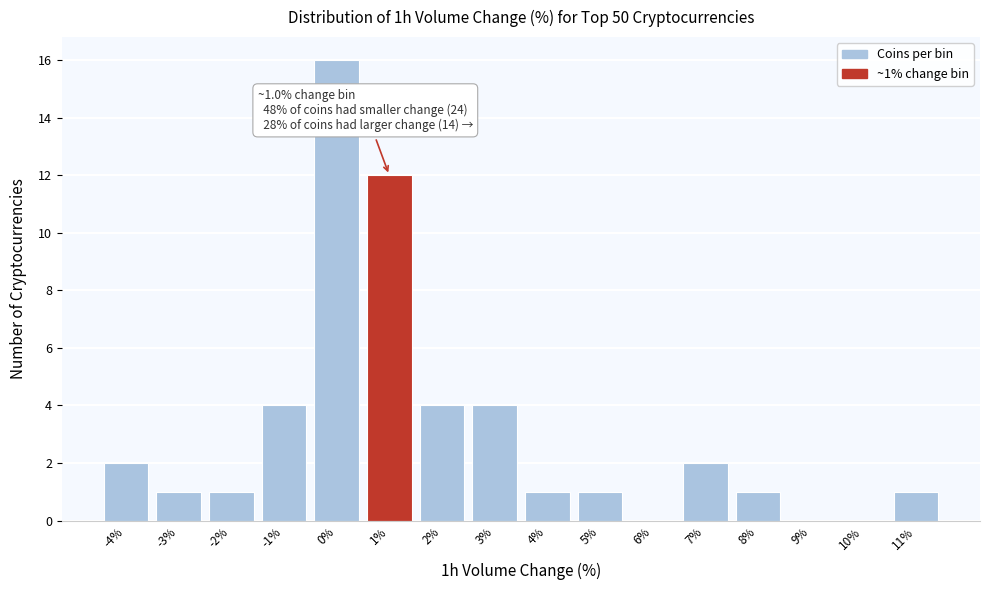

Reading left to right, what are all the values shown in this chart?

-4%=2	-3%=1	-2%=1	-1%=4	0%=16	1%=12	2%=4	3%=4	4%=1	5%=1	6%=0	7%=2	8%=1	9%=0	10%=0	11%=1